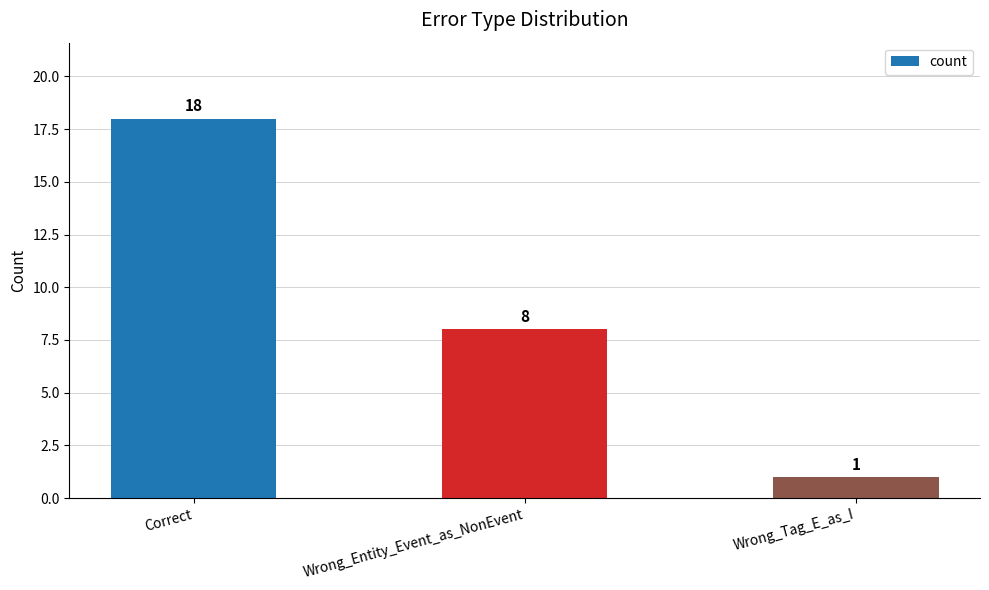

The chart shows a value of 18 at Correct. True or false?

True